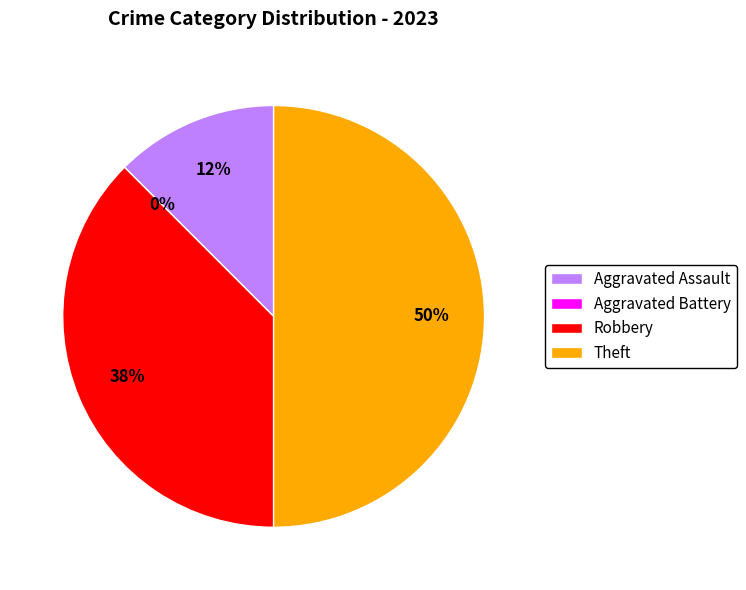

Count the number of slices in the pie.

4